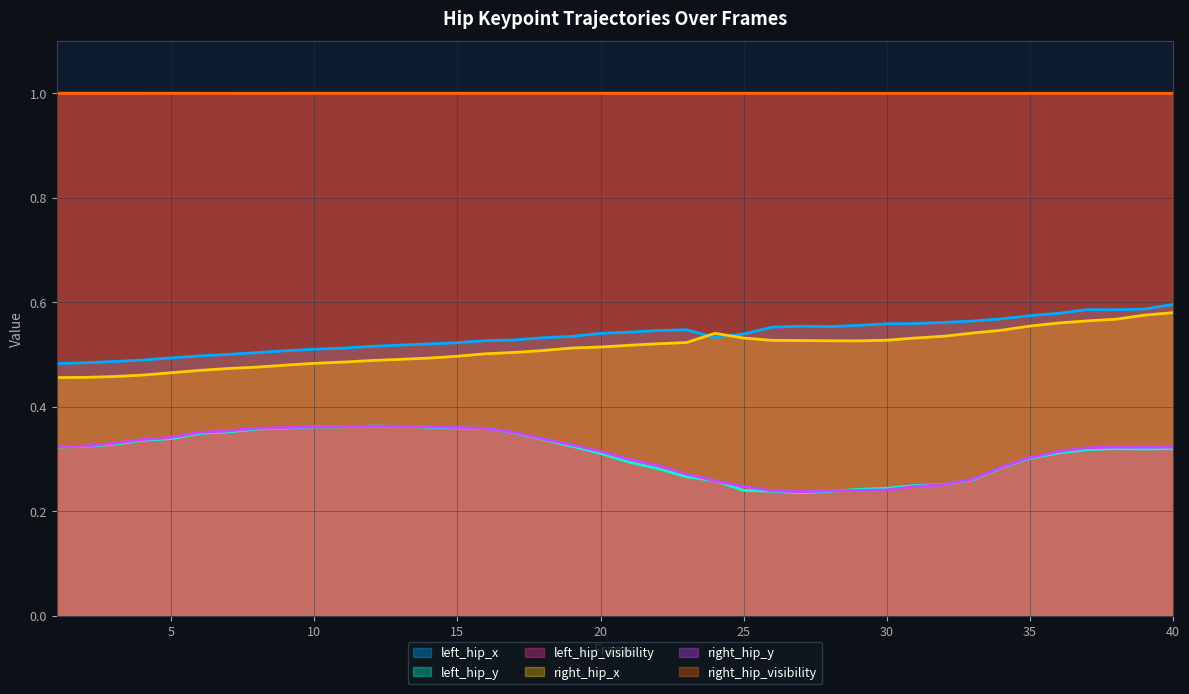

Where is the first local maximum for left_hip_visibility?

23